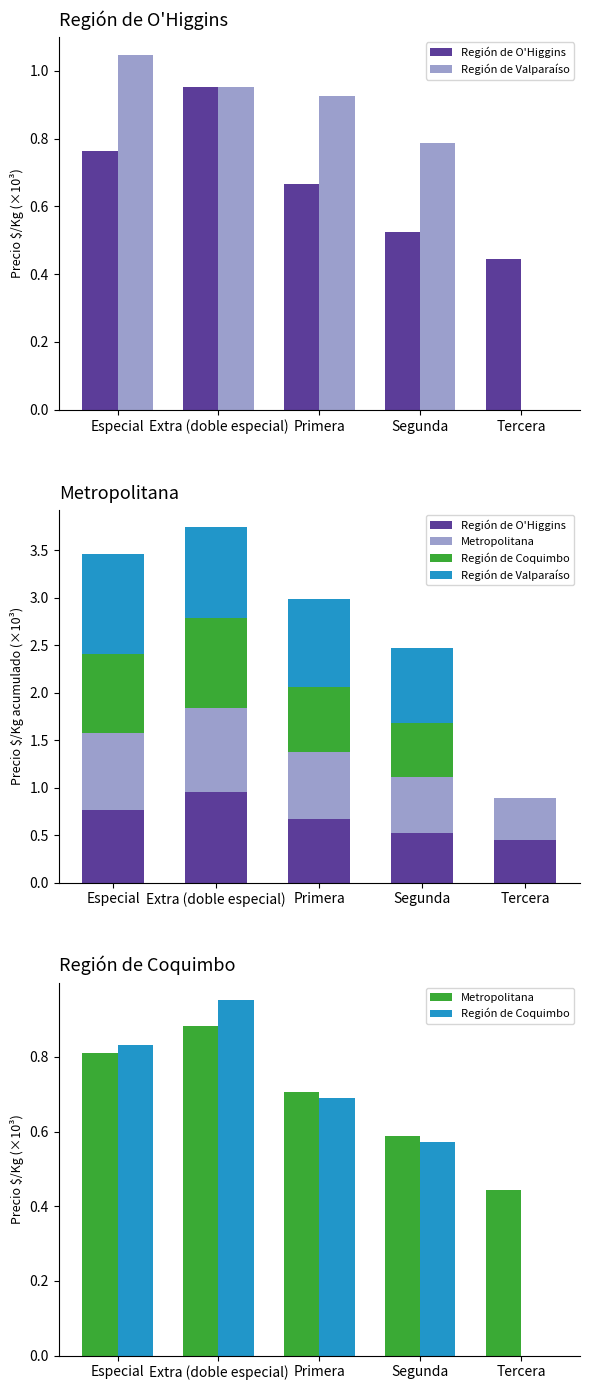

Reading right to left, what are all the values shown in this chart?

Región de O'Higgins: Tercera=0.4	Segunda=0.5	Primera=0.7	Extra (doble especial)=1.0	Especial=0.8
Región de Valparaíso: Tercera=0.0	Segunda=0.8	Primera=0.9	Extra (doble especial)=1.0	Especial=1.0
Metropolitana: Tercera=0.4	Segunda=0.6	Primera=0.7	Extra (doble especial)=0.9	Especial=0.8
Región de Coquimbo: Tercera=0.0	Segunda=0.6	Primera=0.7	Extra (doble especial)=1.0	Especial=0.8